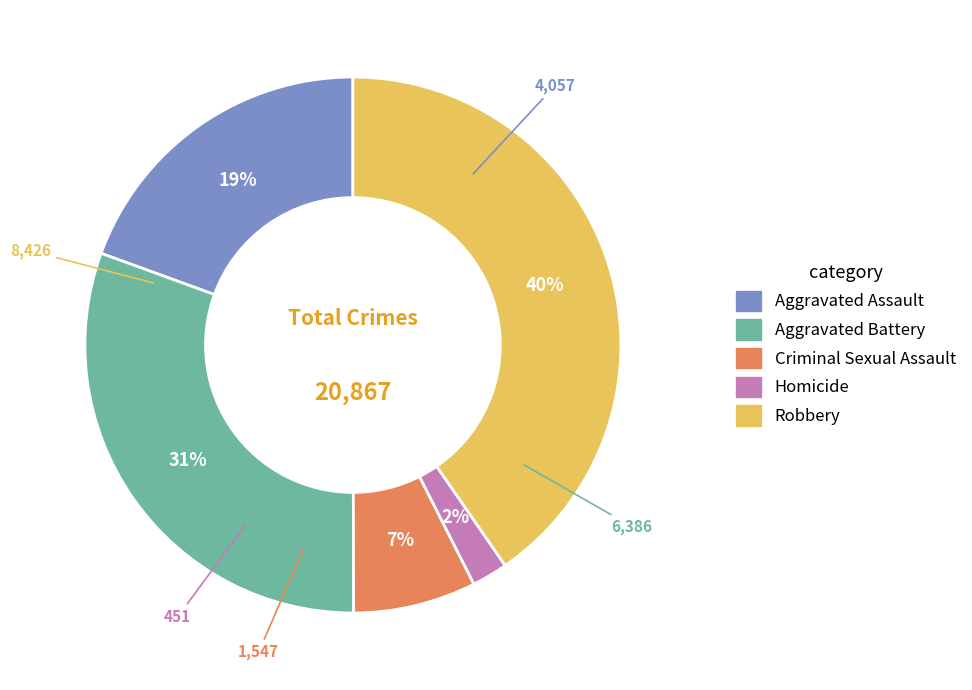

Which category has the smallest portion of the pie?

Homicide